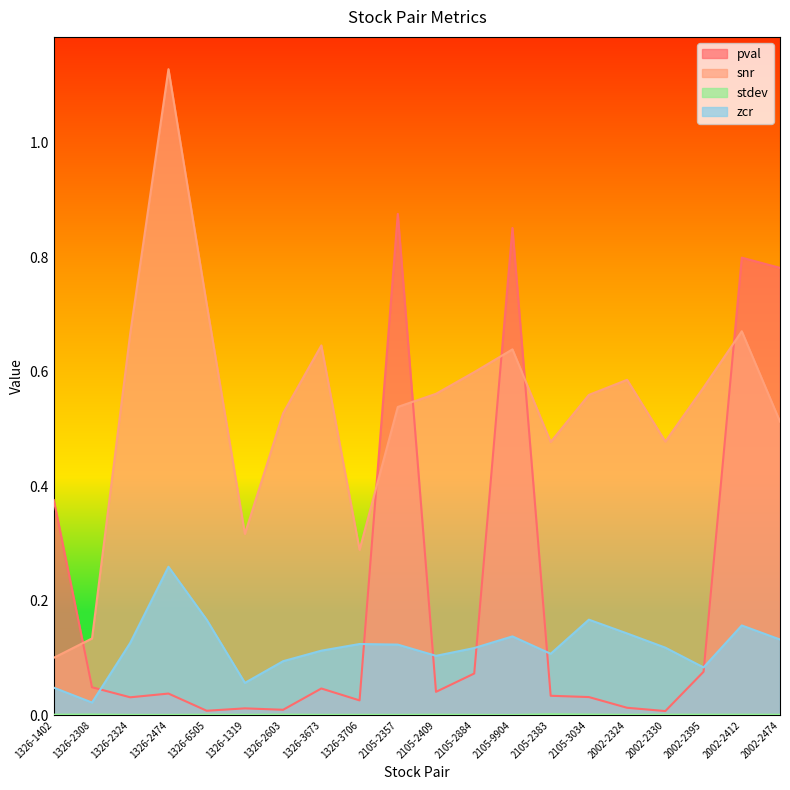

What is the difference between the highest and lowest values at 1326-2603?

0.5